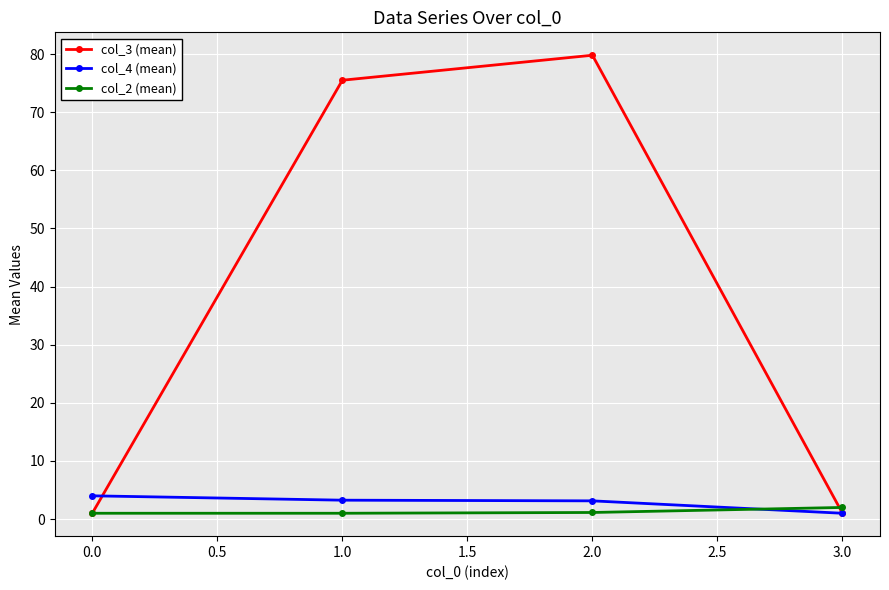

True or false: col_4 (mean) has more than 2 points higher than both neighbors.

False